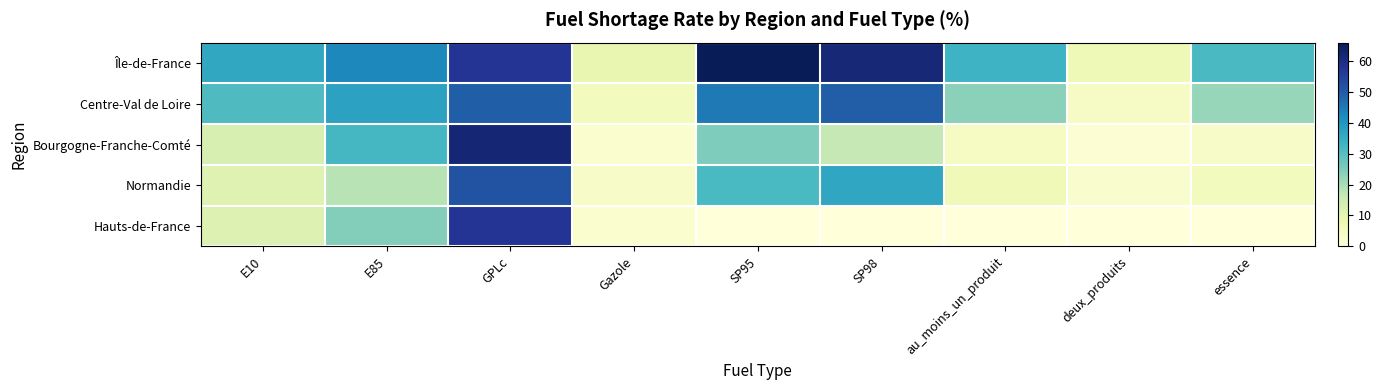

What is the total value across all series at Gazole?

22.9